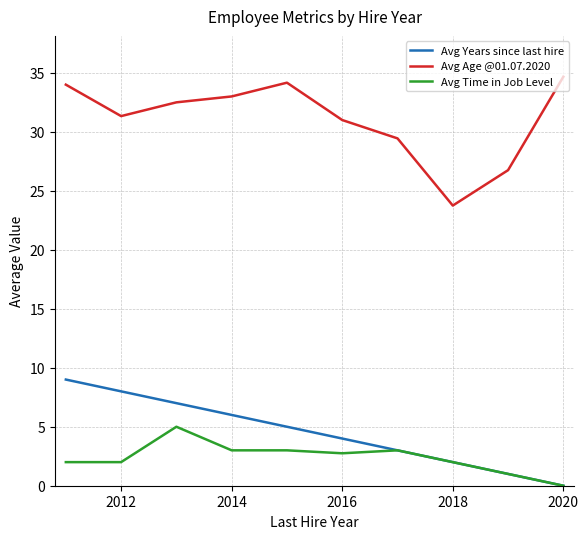

True or false: Avg Age @01.07.2020 and Avg Years since last hire intersect in this chart.

False